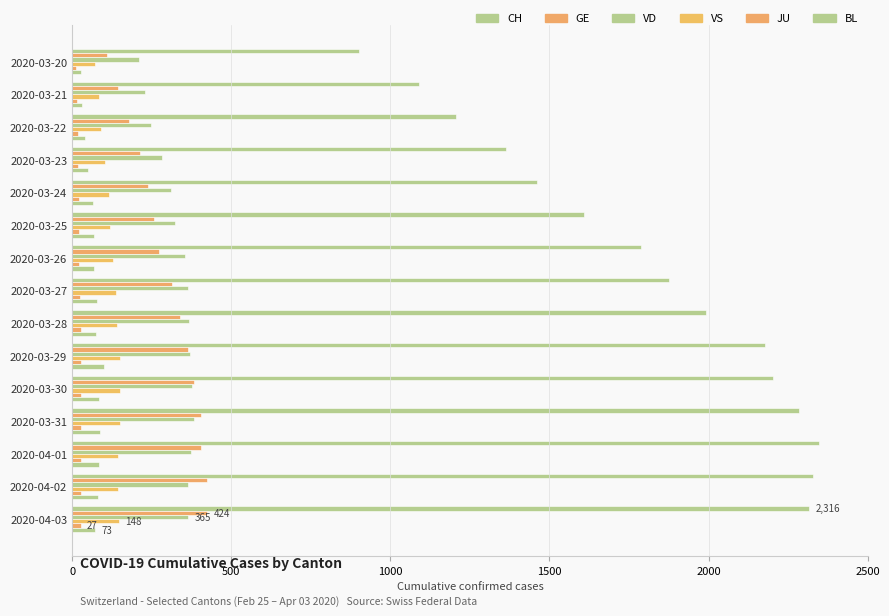

At how many categories does at least one series exceed 581?

15